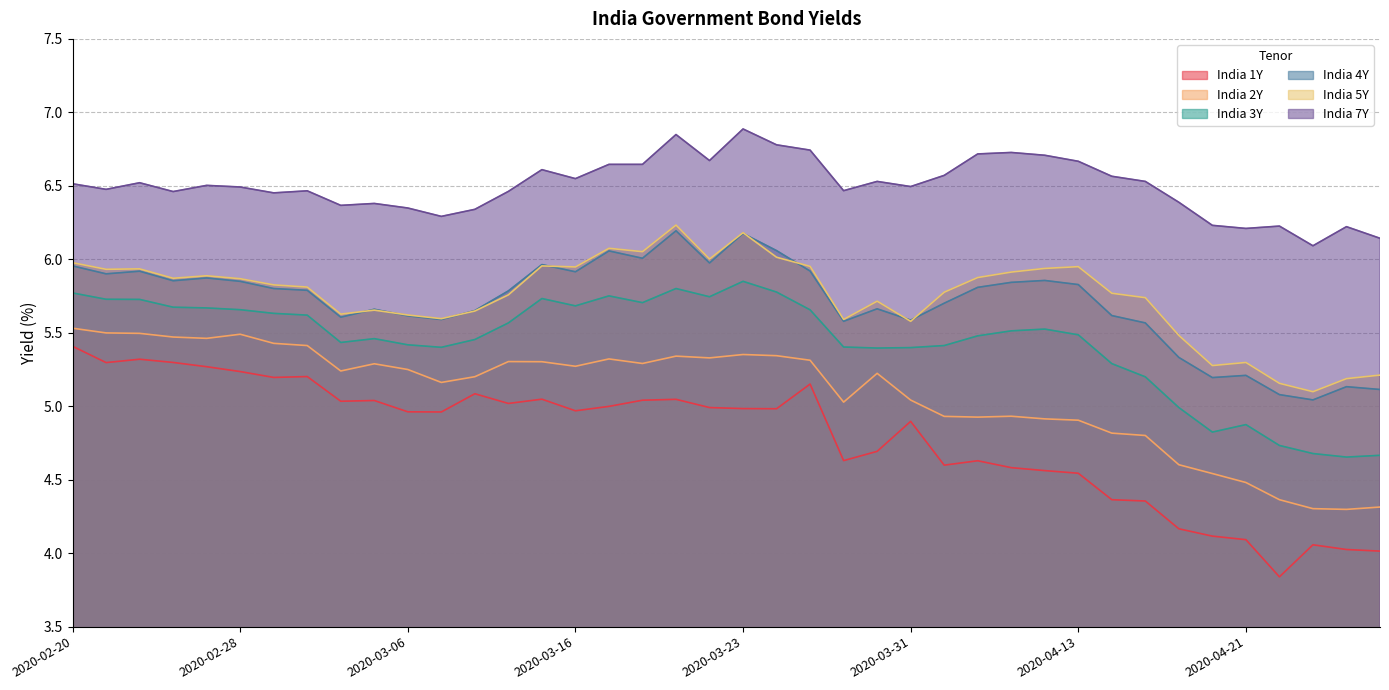

What are all the series names shown in the legend?

India 1Y, India 2Y, India 3Y, India 4Y, India 5Y, India 7Y